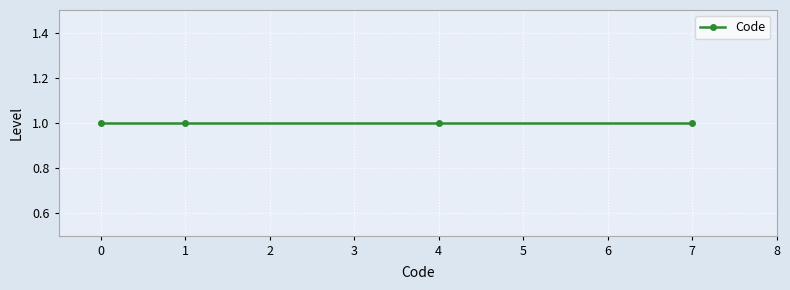

Count the number of data series in this chart.

1